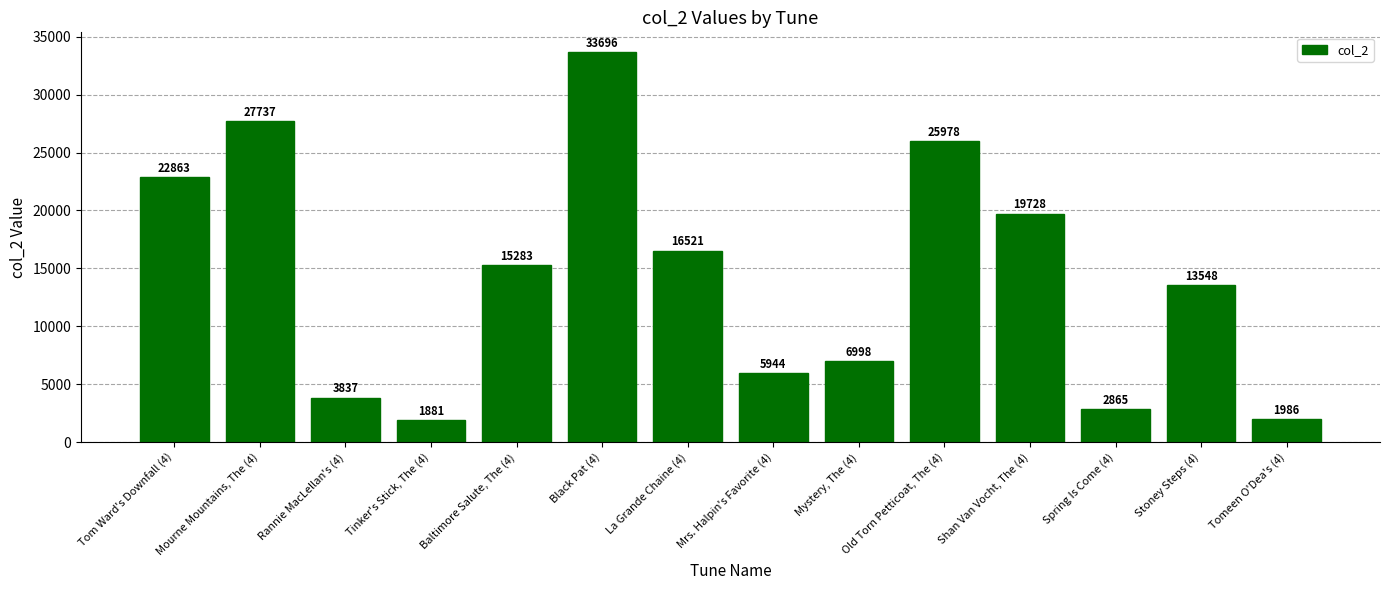

What value does the data have at Tom Ward's Downfall (4)?

22863